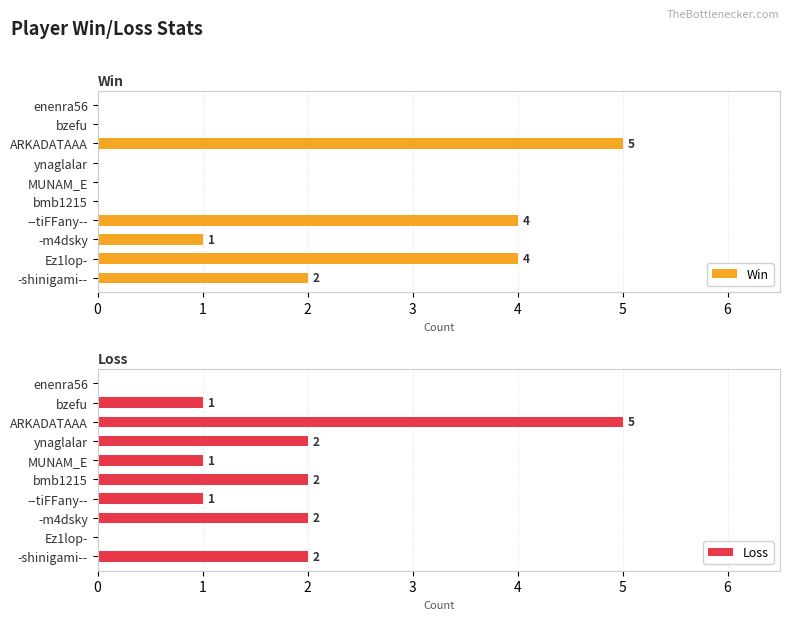

Is it true that Win equals 5 at ARKADATAAA?

True